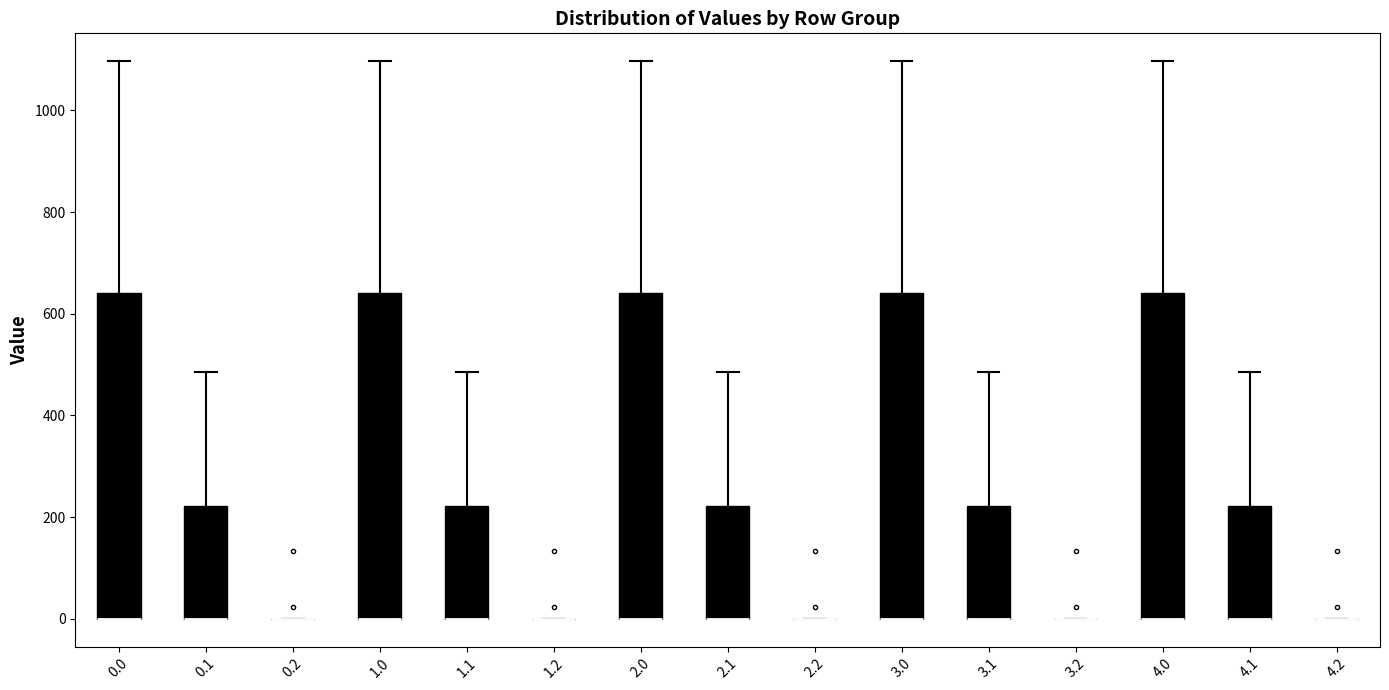

Reading left to right, read every box against the y-axis: the position of its median line, the range the box covers, and the ends of its whiskers. The values are not printed on the chart, so give them approximately, as read against the axis.

0.0: median 0 (drawn on the box's lower edge), box 0 to 640, whiskers 0 to 1100
0.1: median 0 (drawn on the box's lower edge), box 0 to 220, whiskers 0 to 480
0.2: box collapsed to a line at 0, whiskers 0 to 0
1.0: median 0 (drawn on the box's lower edge), box 0 to 640, whiskers 0 to 1100
1.1: median 0 (drawn on the box's lower edge), box 0 to 220, whiskers 0 to 480
1.2: box collapsed to a line at 0, whiskers 0 to 0
2.0: median 0 (drawn on the box's lower edge), box 0 to 640, whiskers 0 to 1100
2.1: median 0 (drawn on the box's lower edge), box 0 to 220, whiskers 0 to 480
2.2: box collapsed to a line at 0, whiskers 0 to 0
3.0: median 0 (drawn on the box's lower edge), box 0 to 640, whiskers 0 to 1100
3.1: median 0 (drawn on the box's lower edge), box 0 to 220, whiskers 0 to 480
3.2: box collapsed to a line at 0, whiskers 0 to 0
4.0: median 0 (drawn on the box's lower edge), box 0 to 640, whiskers 0 to 1100
4.1: median 0 (drawn on the box's lower edge), box 0 to 220, whiskers 0 to 480
4.2: box collapsed to a line at 0, whiskers 0 to 0